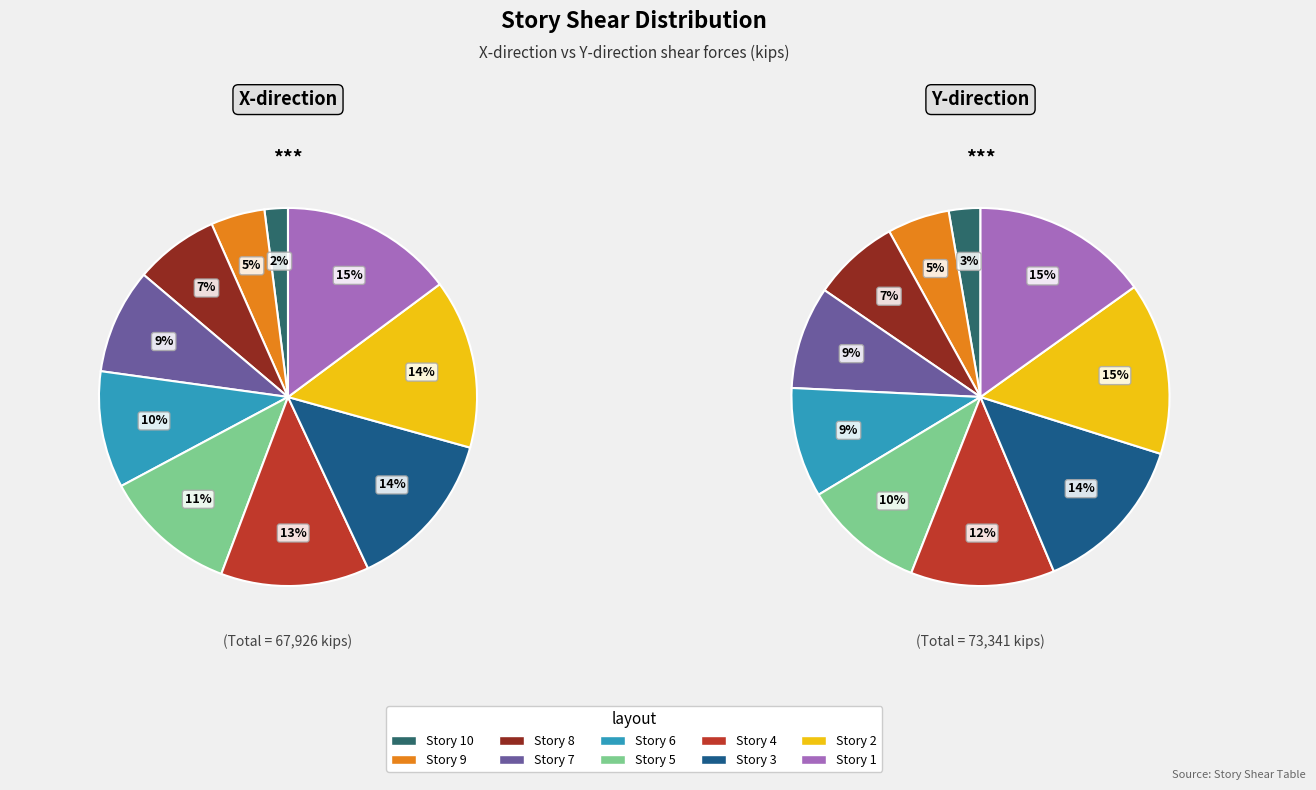

Is there any slice that represents more than half of the pie?

No